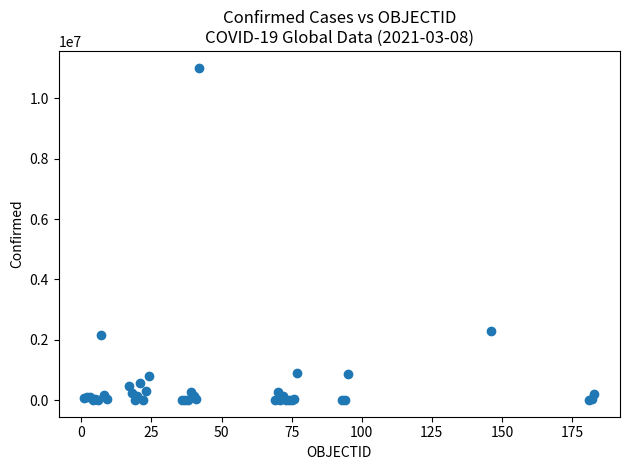

What Y value in the scatter plot is closest to 5509766?

2276656